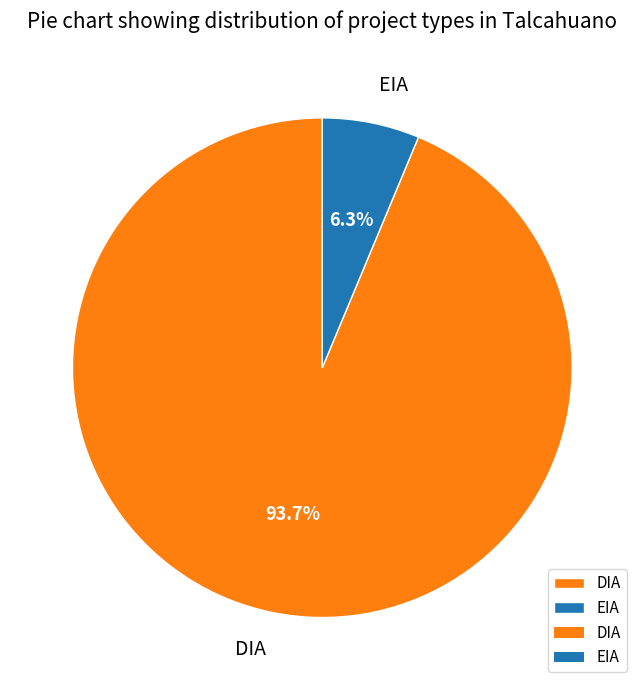

To the nearest percent, what percentage of the pie is DIA?

94%